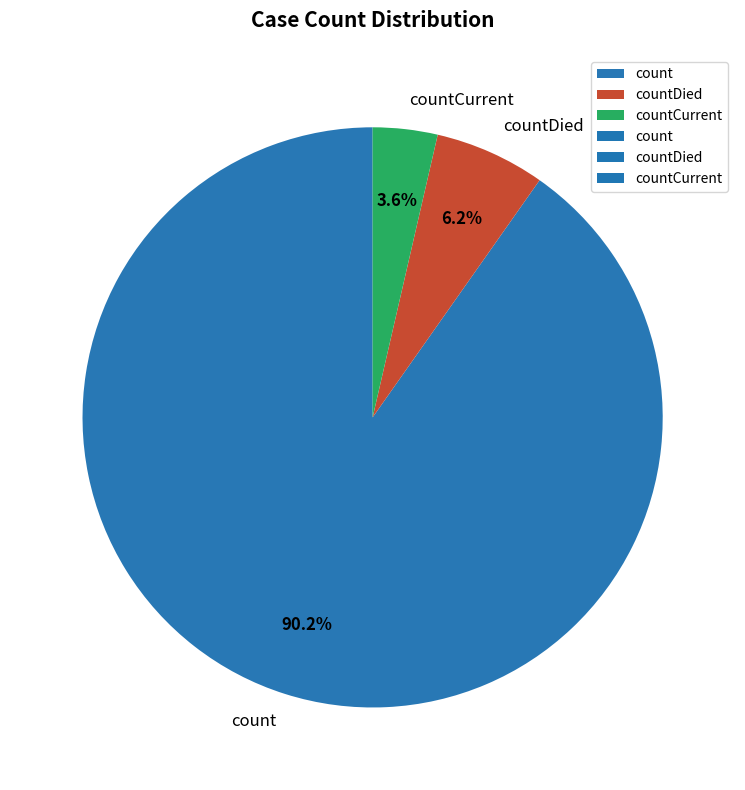

True or false: countCurrent accounts for 4% of the total.

True